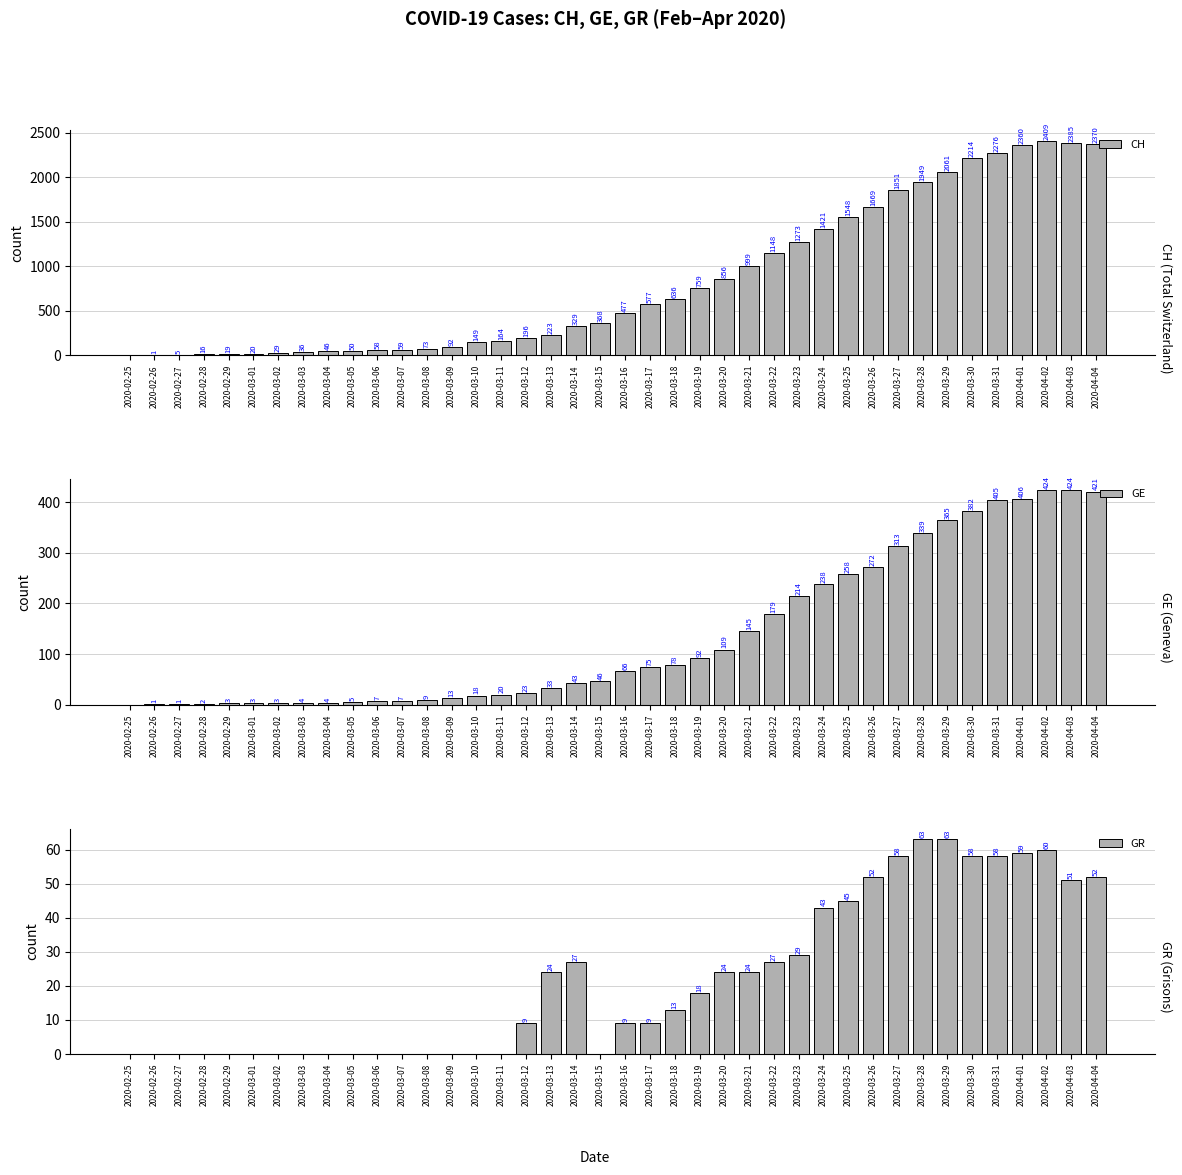

What position from the right is 2020-04-02?

3